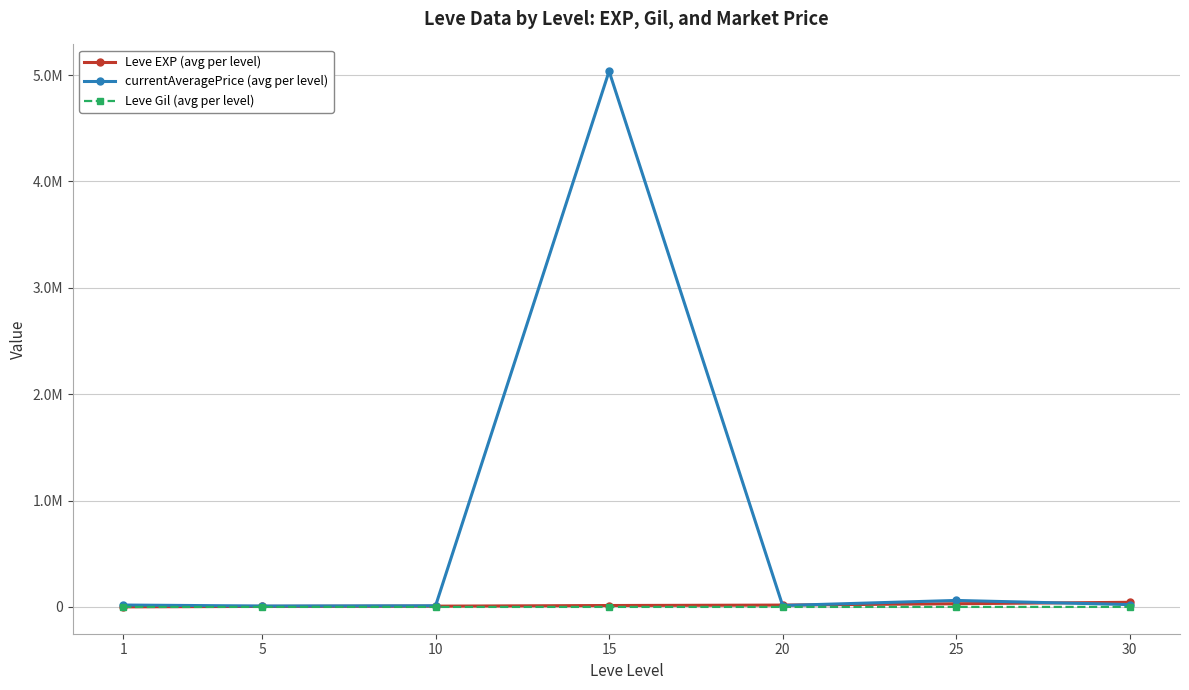

What are all the series names shown in the legend?

Leve EXP (avg per level), currentAveragePrice (avg per level), Leve Gil (avg per level)